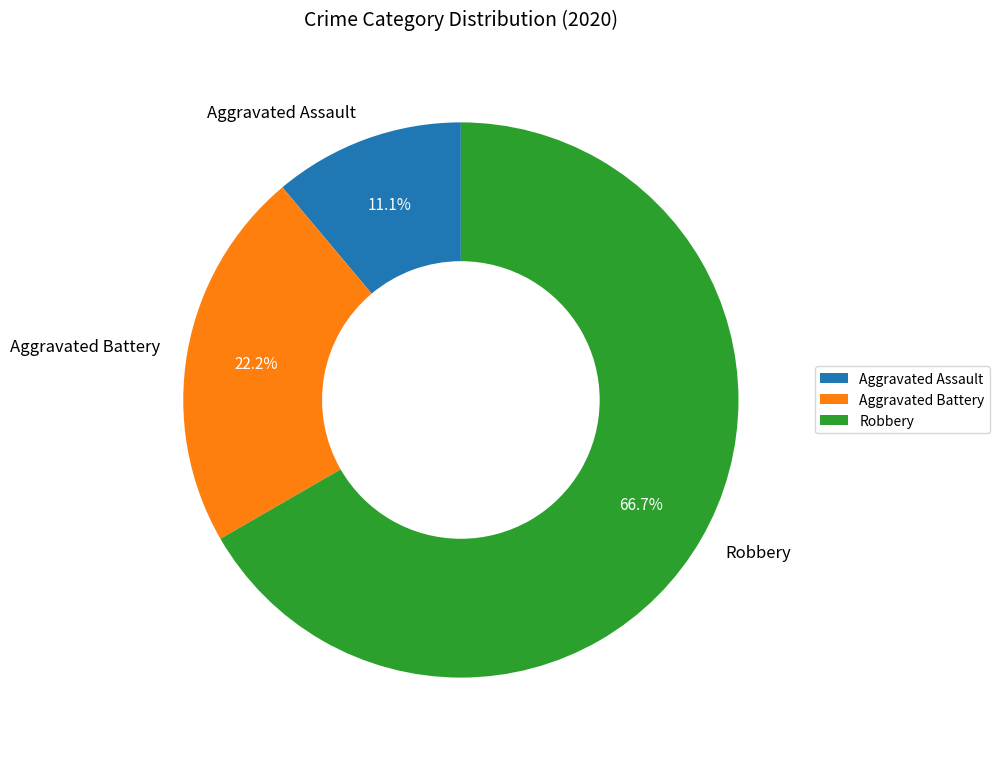

Which slice is the smallest?

Aggravated Assault